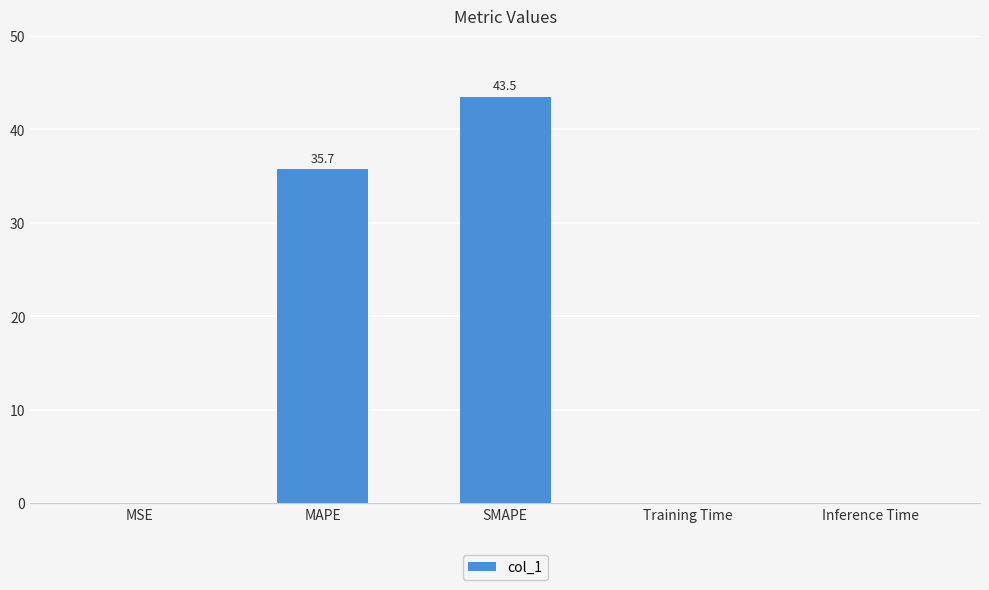

What is the sum of all values?

79.2